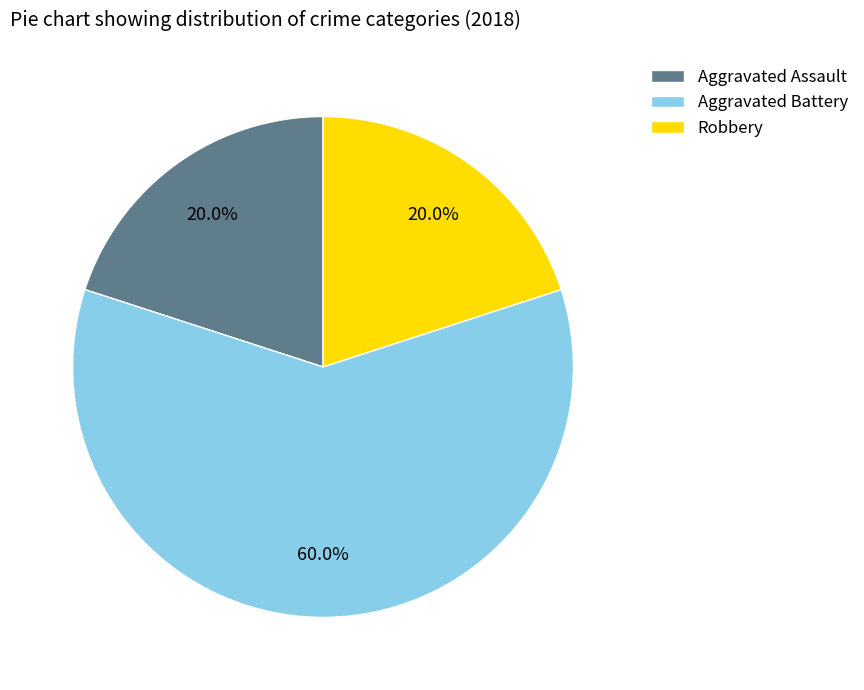

Which category has the biggest portion of the pie?

Aggravated Battery